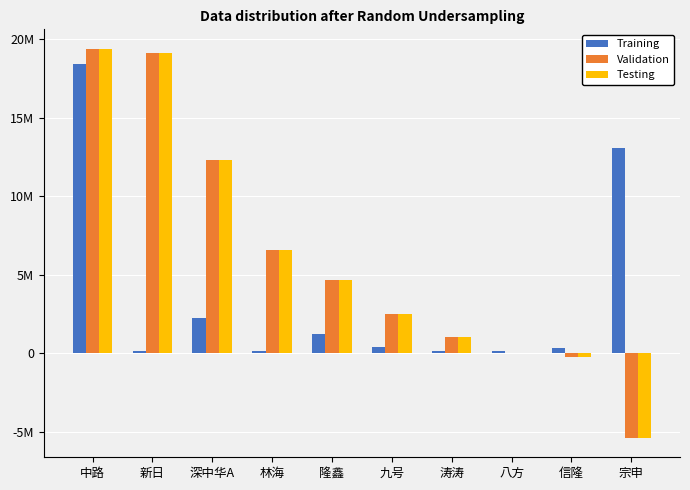

Are the bars horizontal?

No